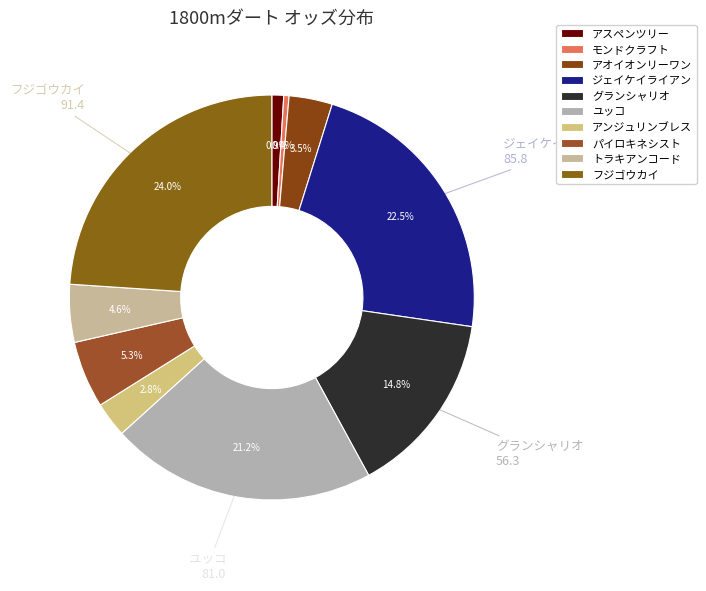

Count the number of slices in the pie.

10